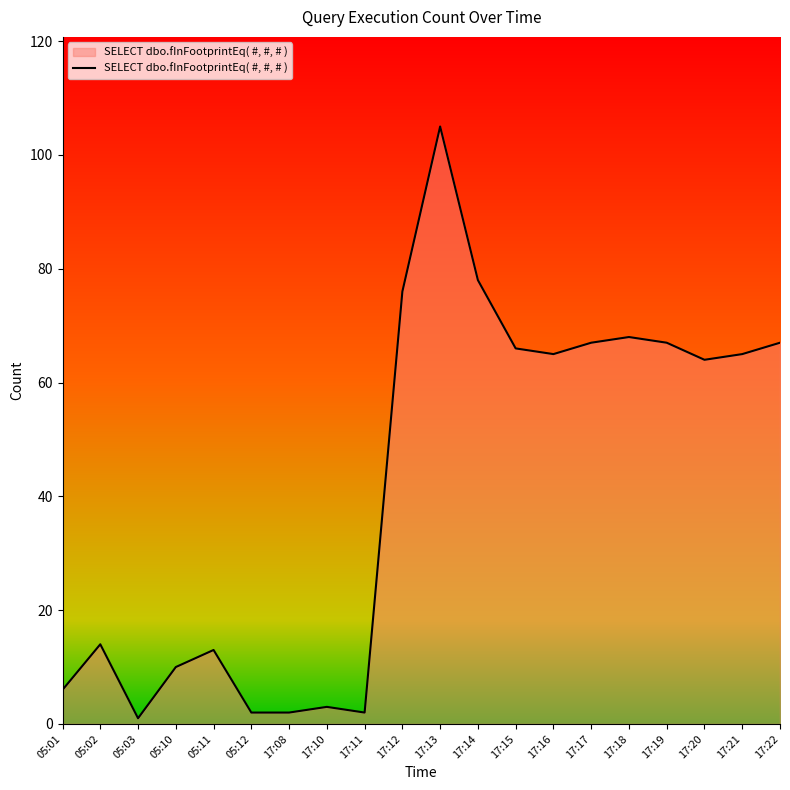

The value at 17:19 is 37. True or false?

False